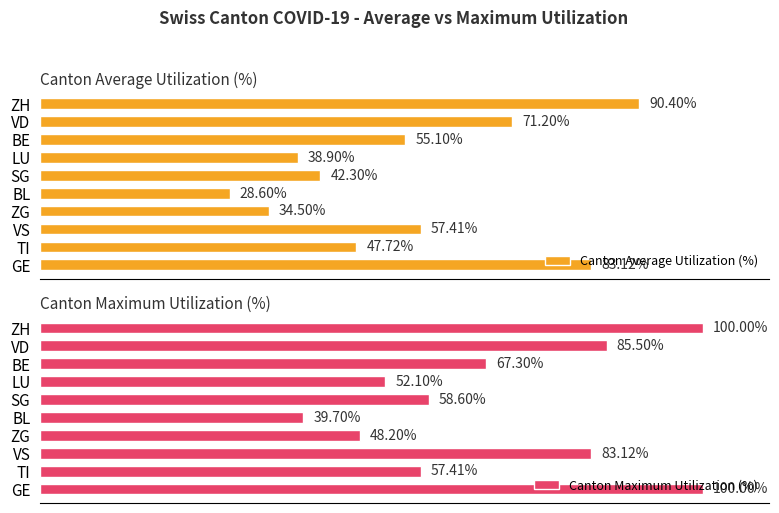

Which series has the widest spread of values?

Canton Average Utilization (%)